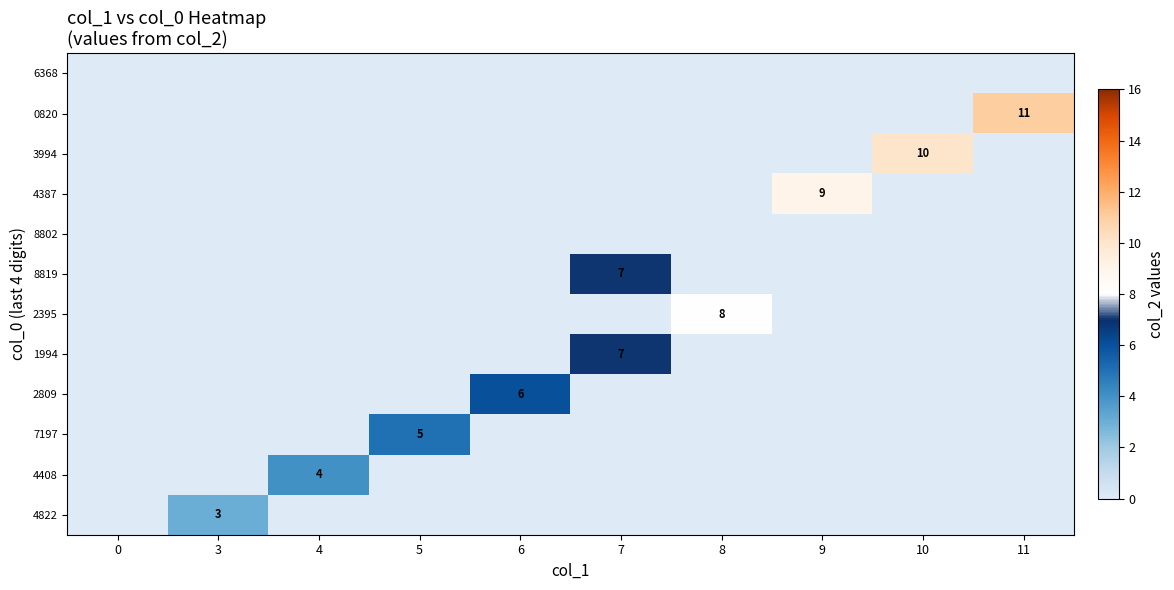

Is it true that 1994 equals 7 at 7?

True